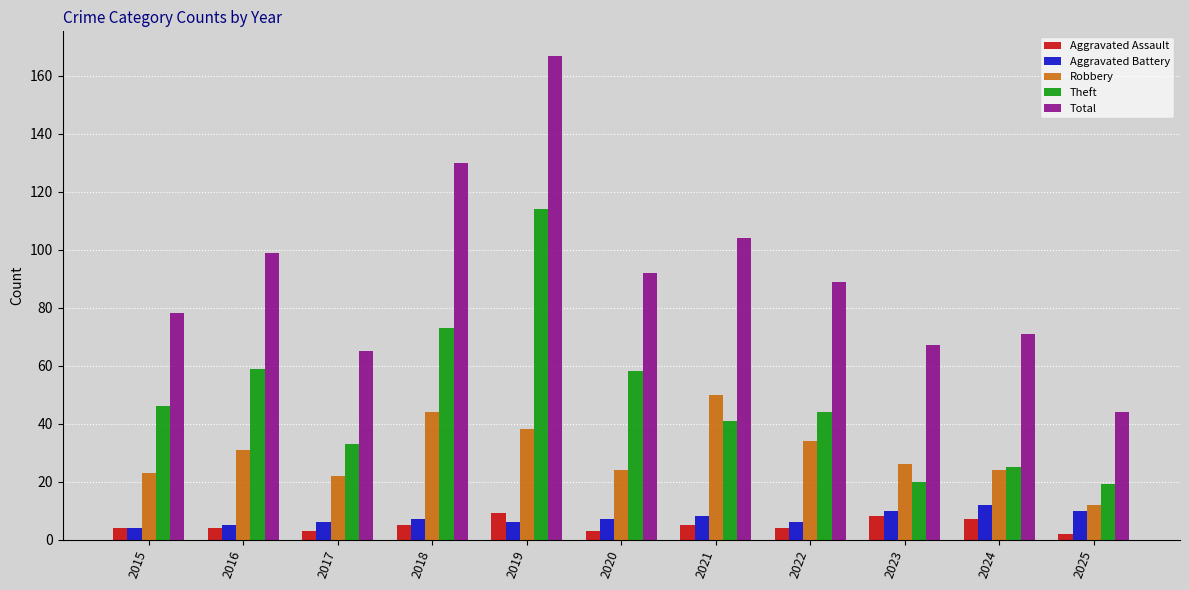

Does the chart contain stacked bars?

No